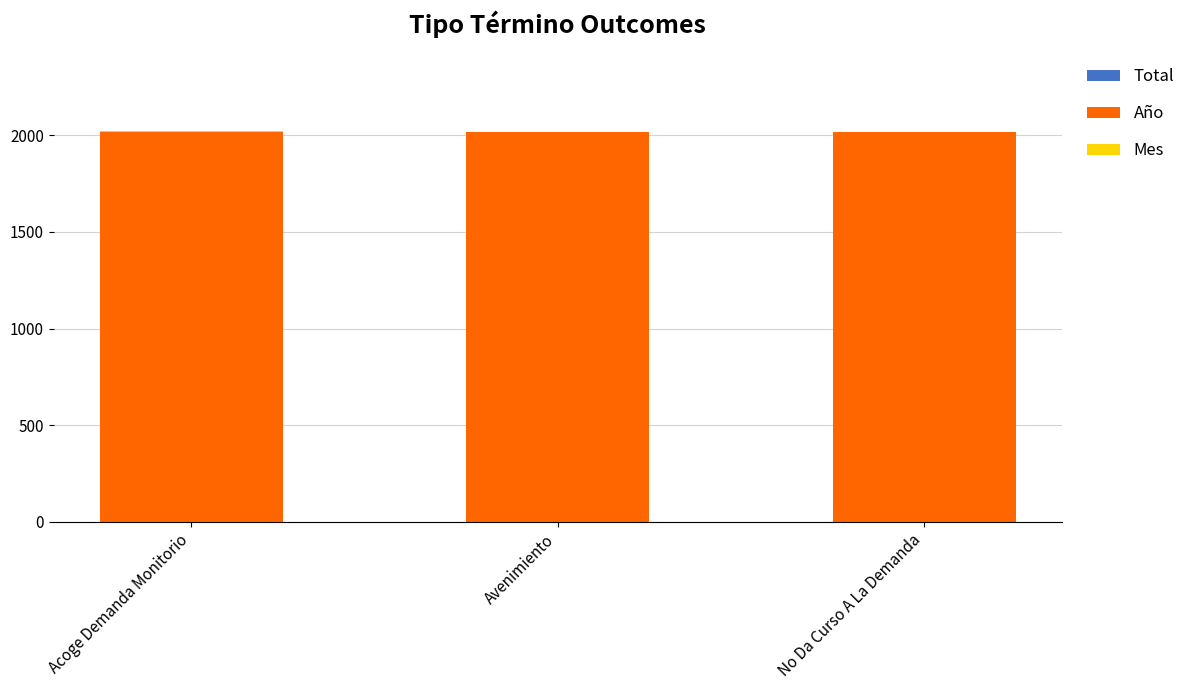

Rank the categories by Mes value from lowest to highest.

Acoge Demanda Monitorio, Avenimiento, No Da Curso A La Demanda